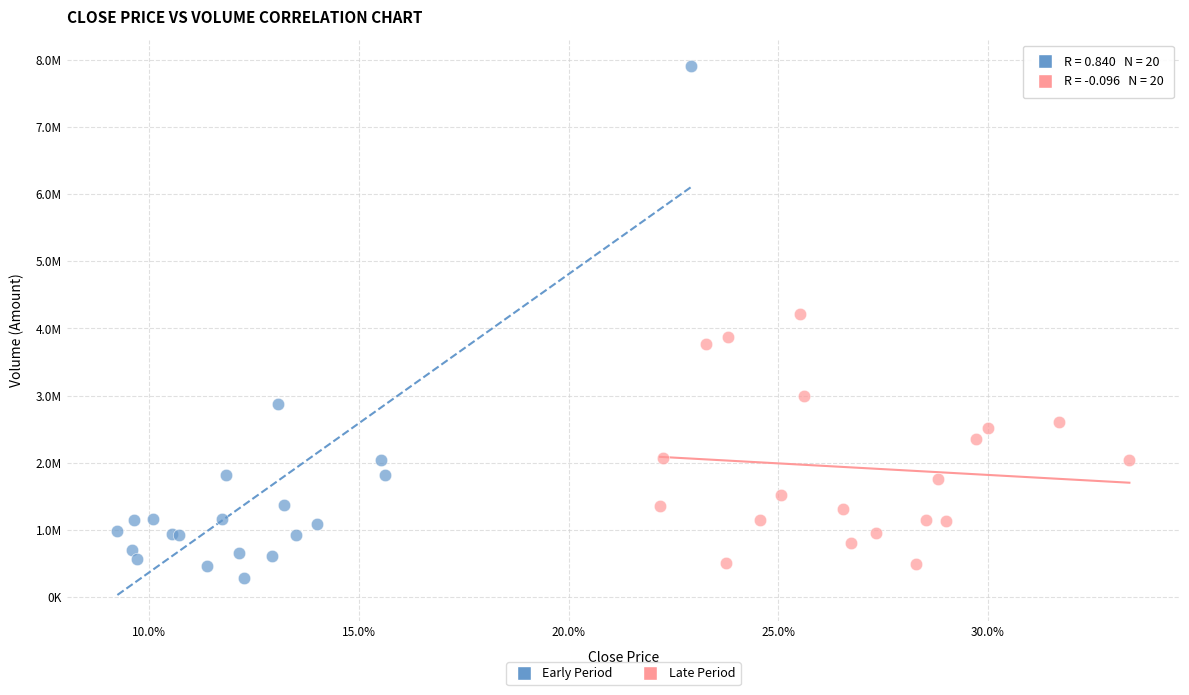

What are all the series names shown in the legend?

Early Period, Late Period